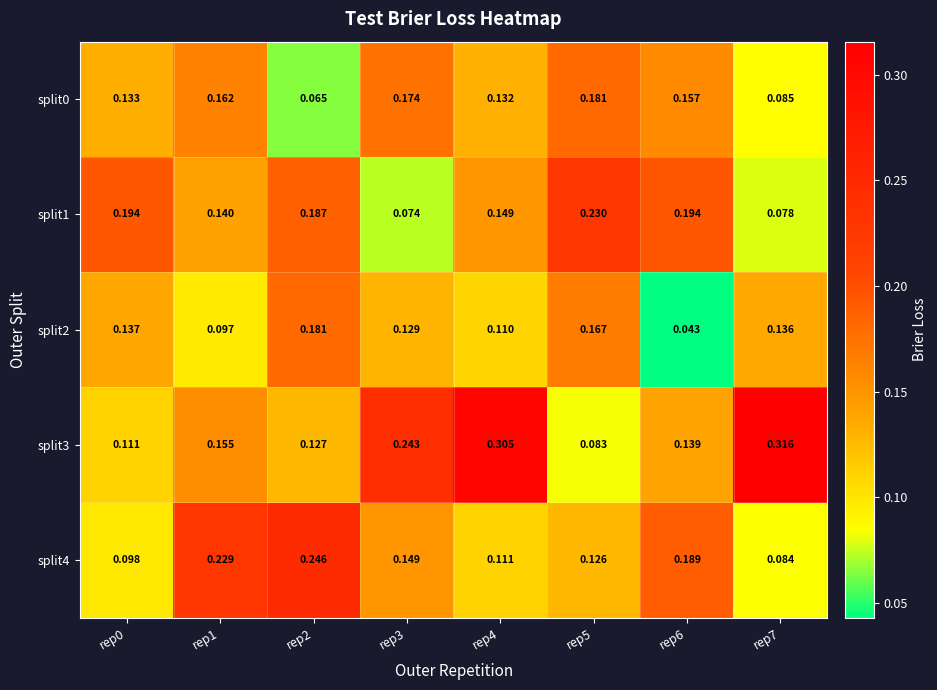

Is the value of split4 at rep7 greater than the value of split2 at rep0?

No